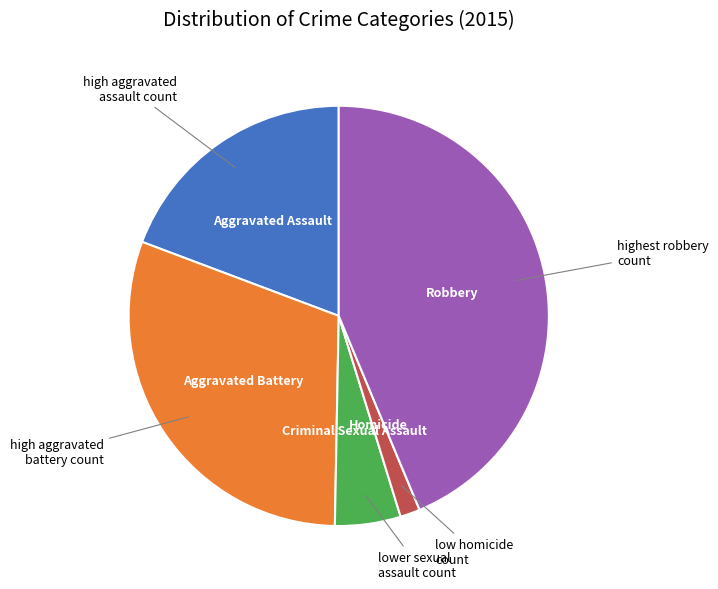

Rank the categories by value from lowest to highest.

Homicide, Criminal Sexual Assault, Aggravated Assault, Aggravated Battery, Robbery